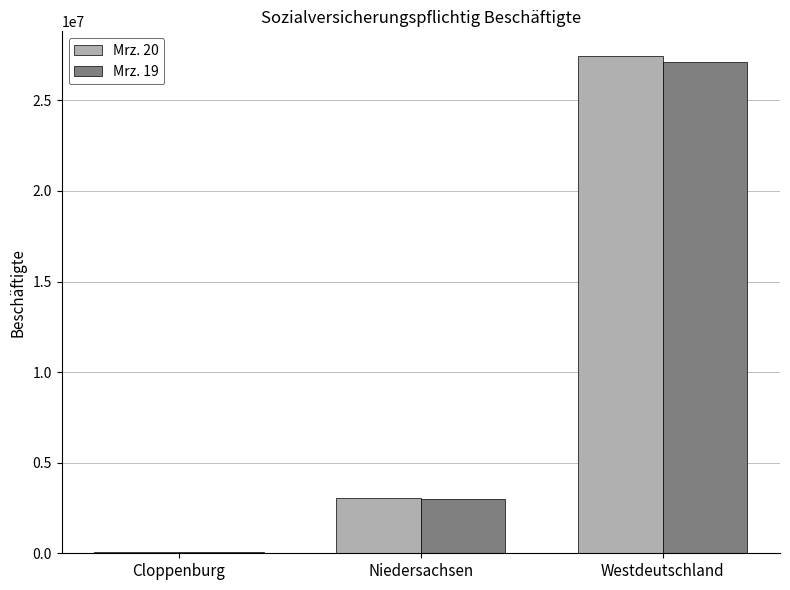

Is it true that Mrz. 20 equals 27441554 at Westdeutschland?

True